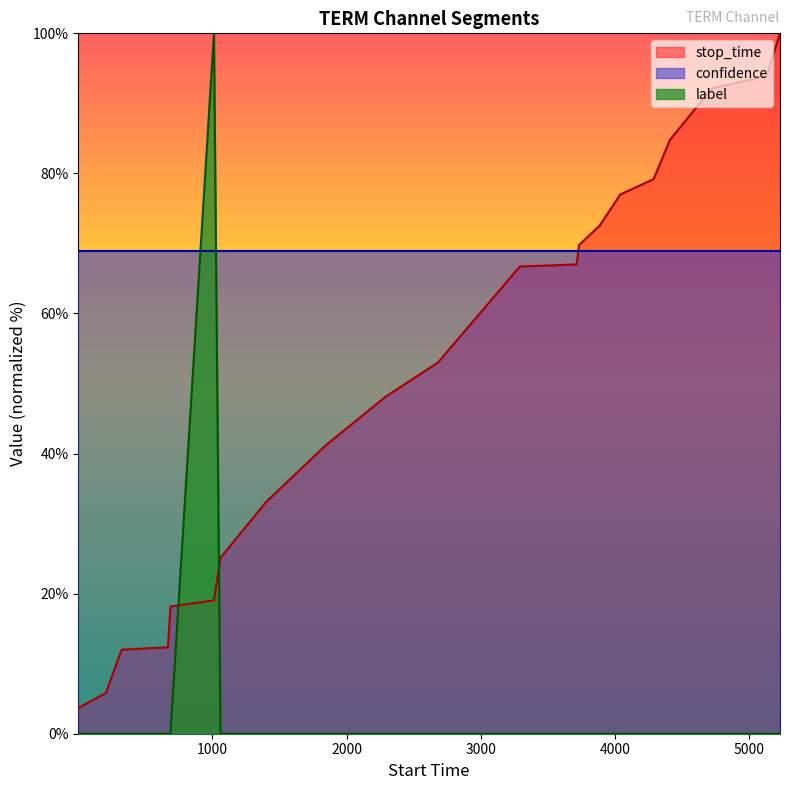

Does the chart have visible grid lines?

No